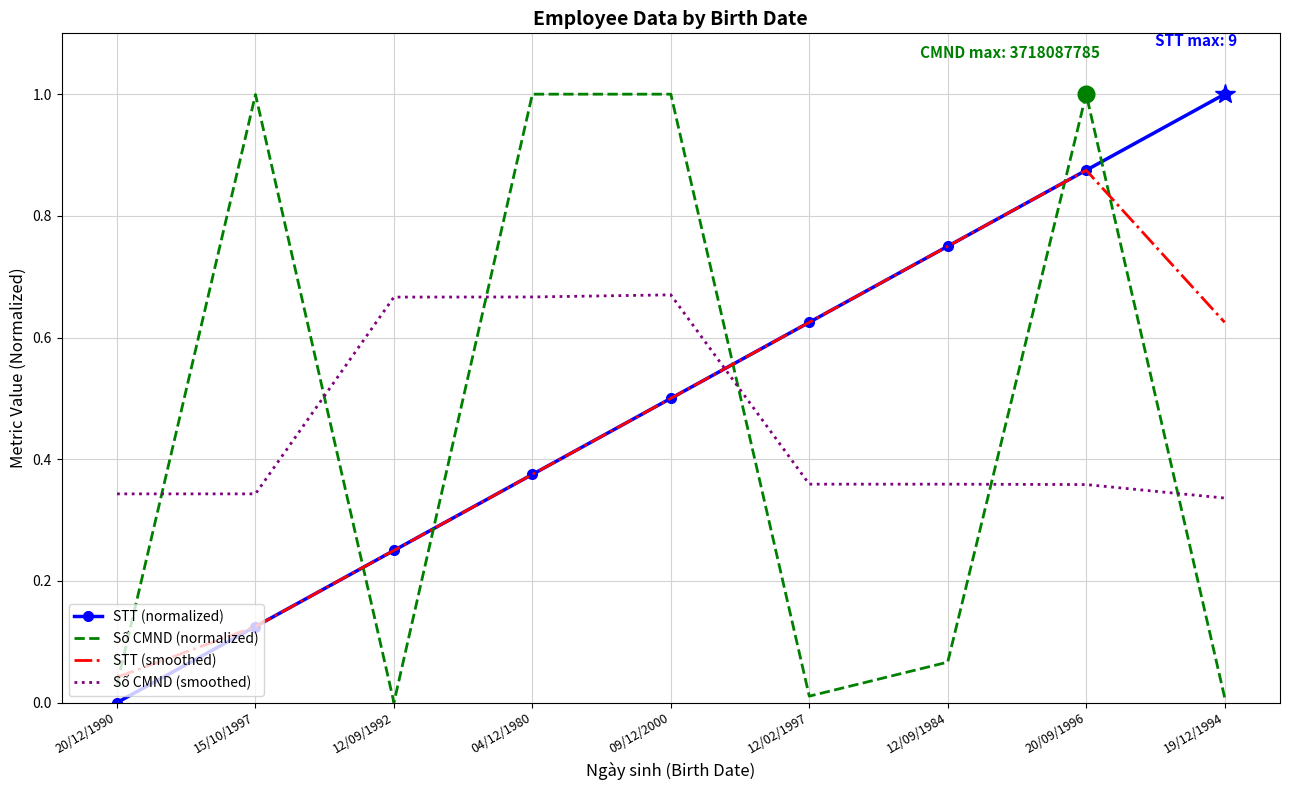

What is the greatest value displayed?

1.0